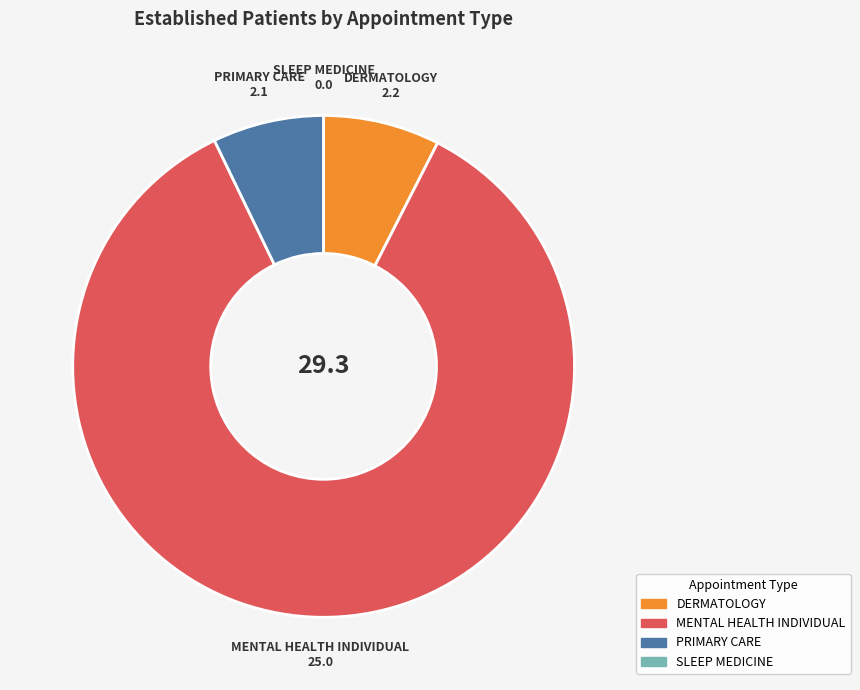

Do DERMATOLOGY and MENTAL HEALTH INDIVIDUAL together represent more than half of the pie?

Yes